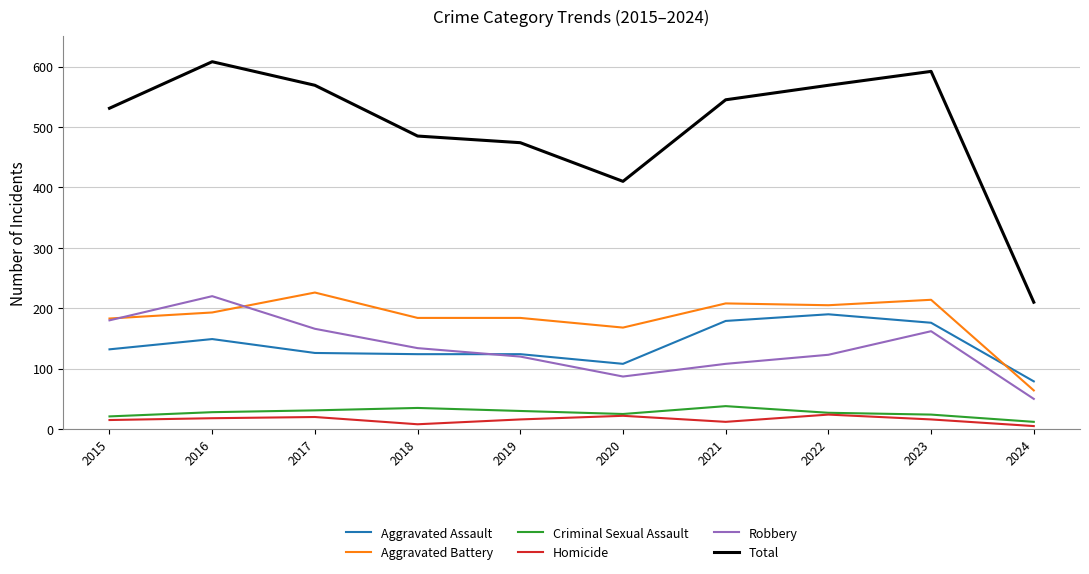

How many values in the Aggravated Assault series are below 132?

5